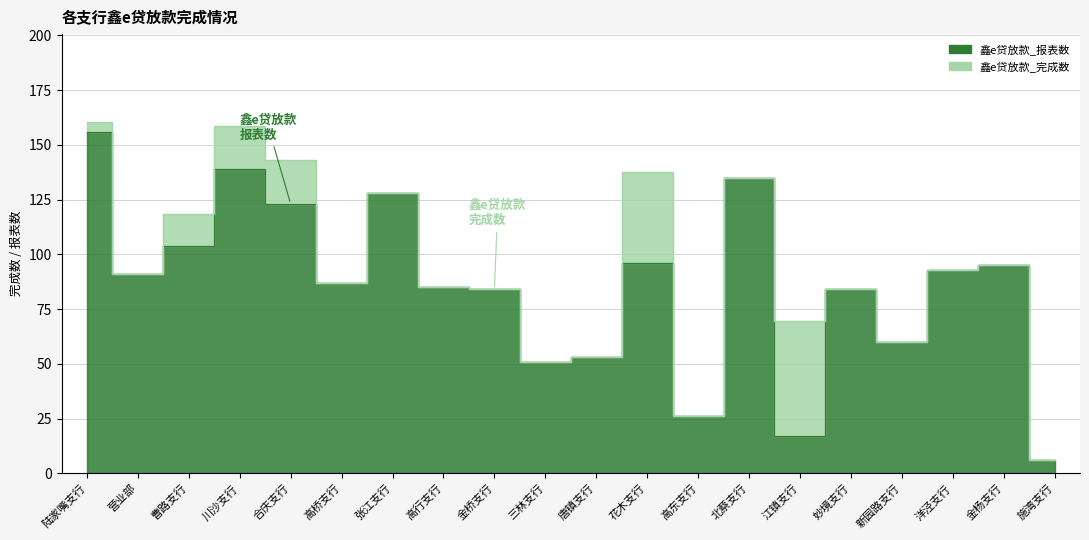

Where is the first local minimum for 鑫e贷放款_完成数?

营业部